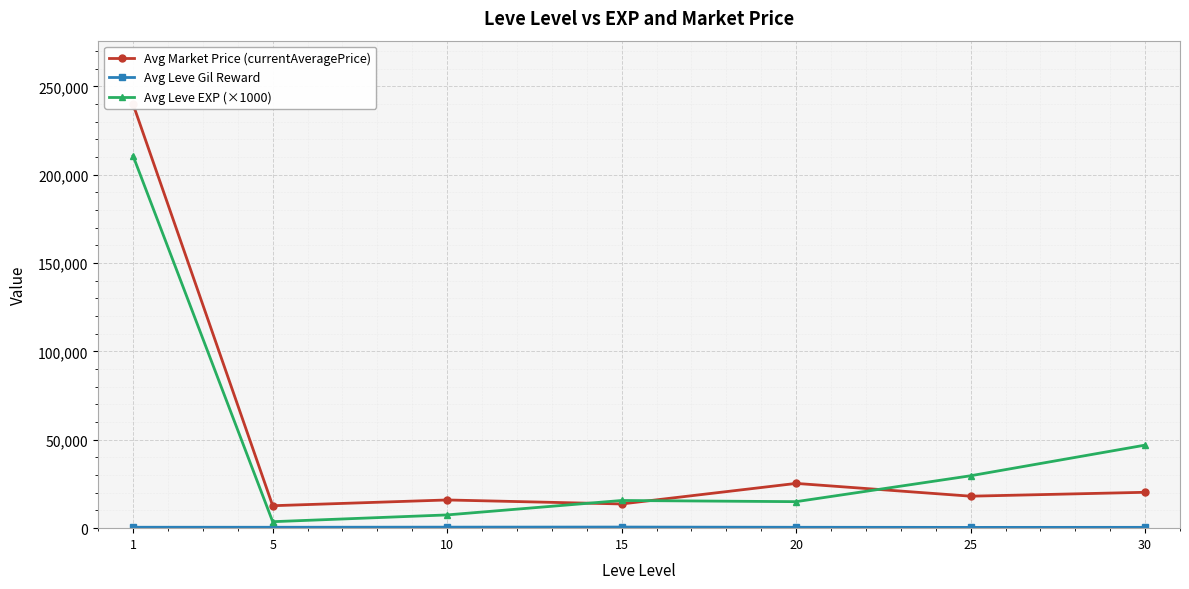

How many interior local peaks does the Avg Market Price (currentAveragePrice) series have?

2